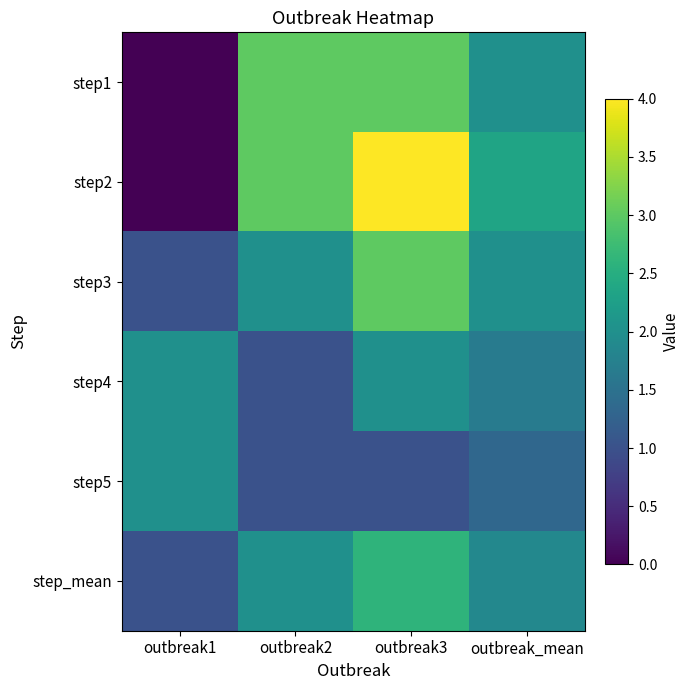

Which label corresponds to the smallest value in the chart?

outbreak1